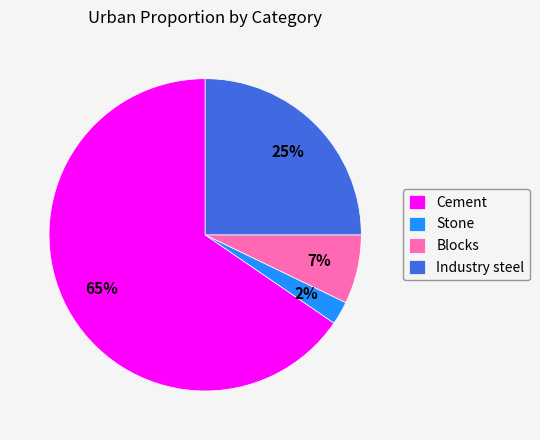

What percentage is the Industry steel slice, to the nearest percent?

25%